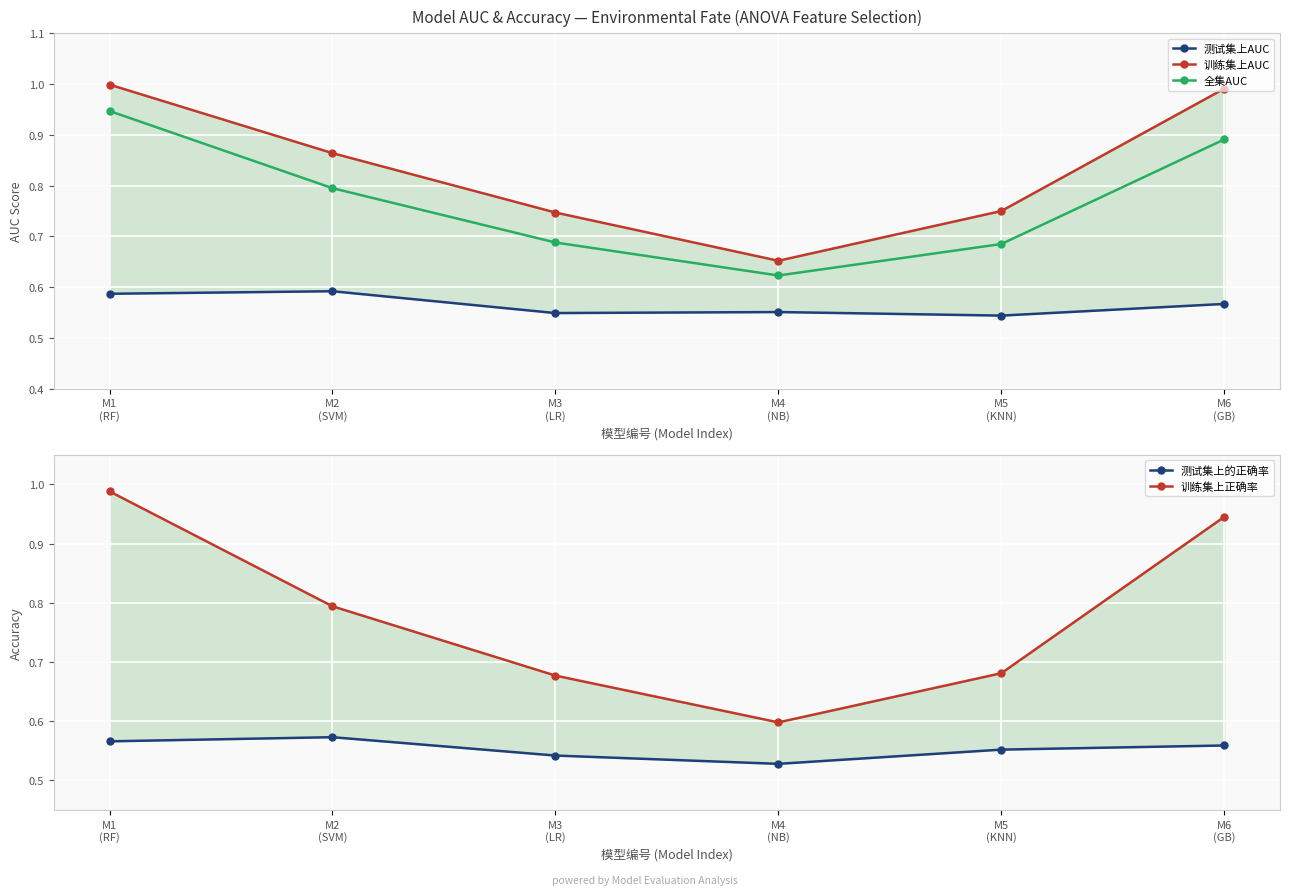

At which label is 全集AUC closest to 0?

M4
(NB)